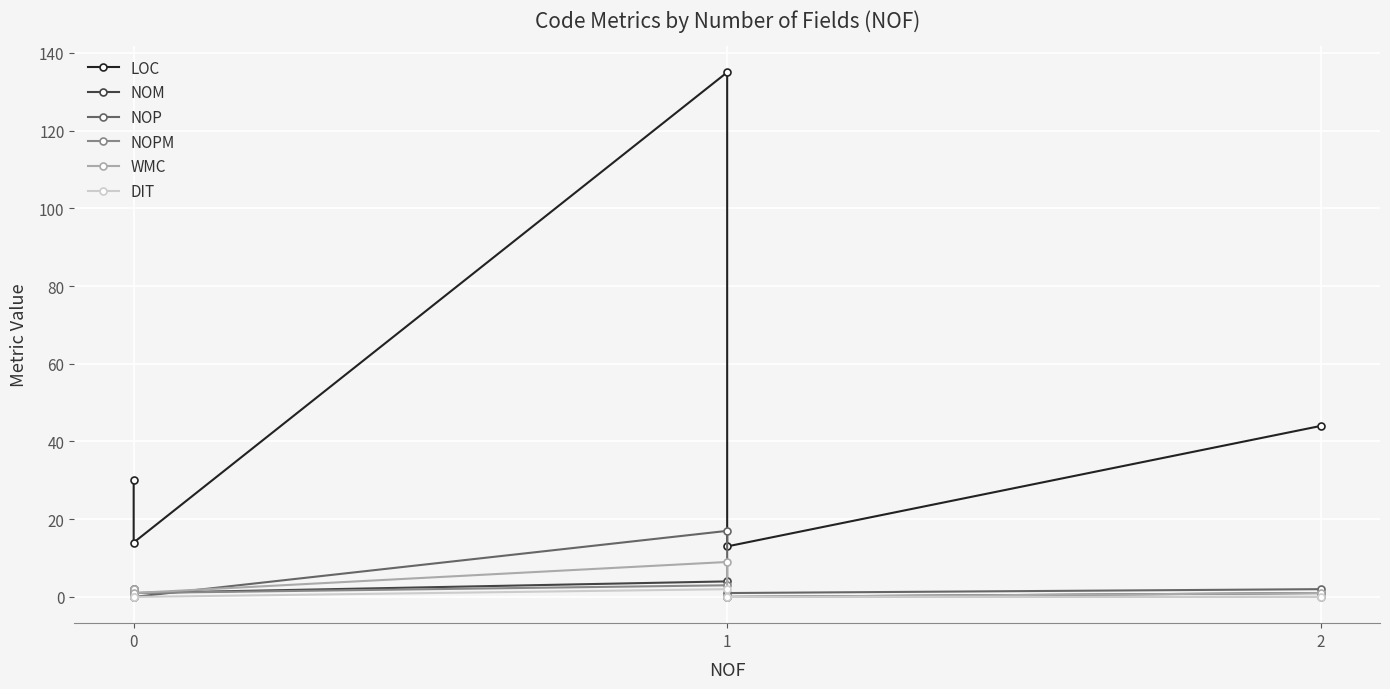

How many values in the NOP series are below 1?

2